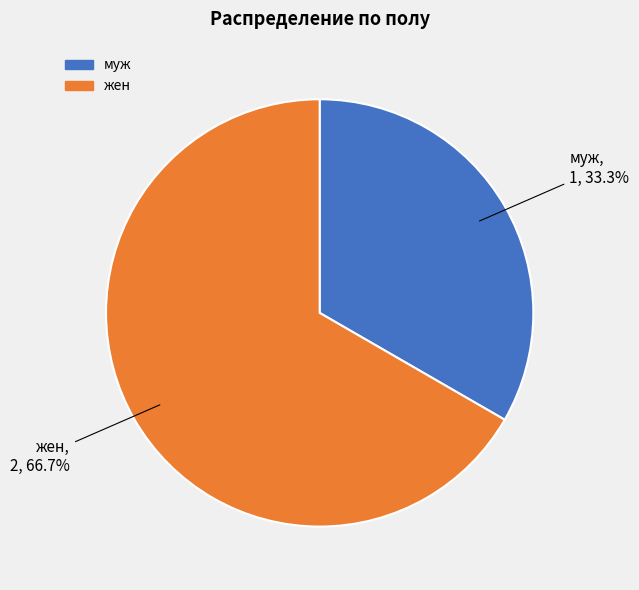

Which slice represents more than half of the pie?

жен